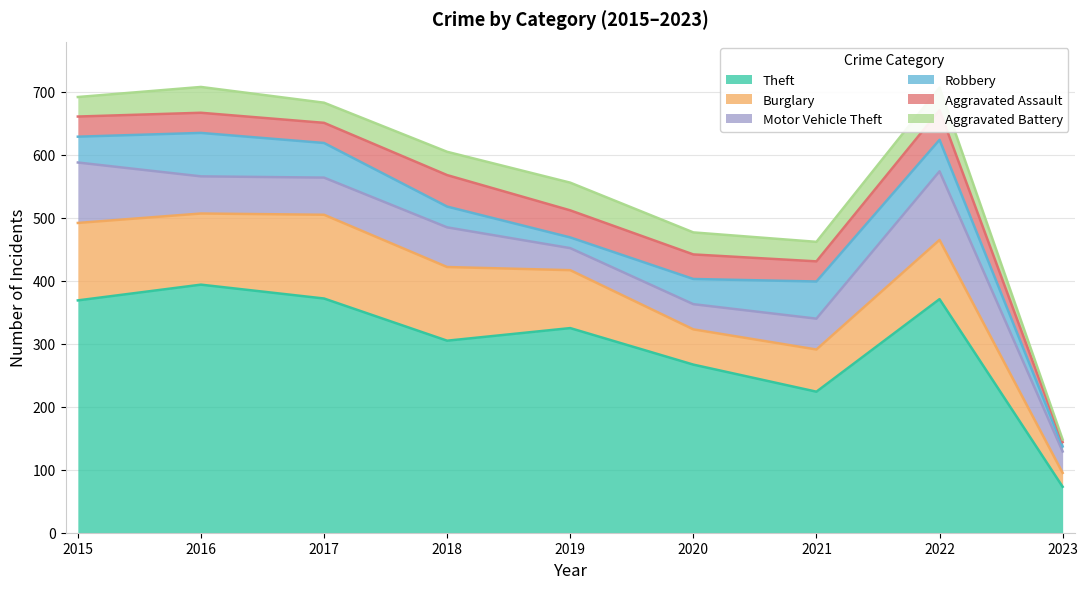

How many lines are shown in the chart?

6